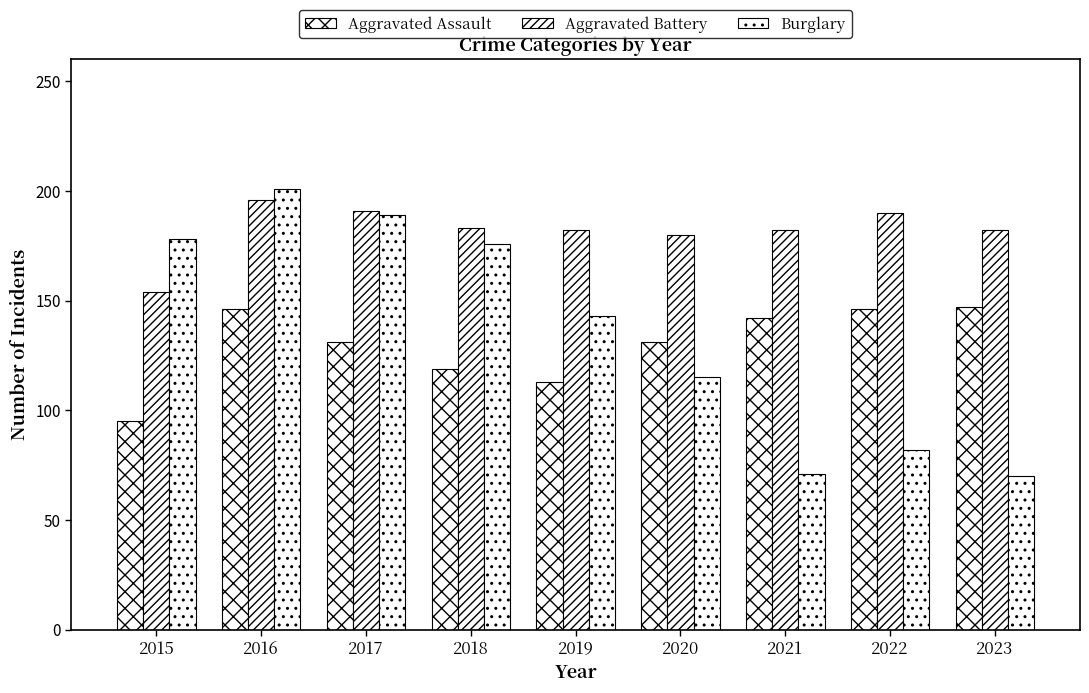

Reading left to right, transcribe all the data shown in this chart.

Aggravated Assault: 2015=95	2016=146	2017=131	2018=119	2019=113	2020=131	2021=142	2022=146	2023=147
Aggravated Battery: 2015=154	2016=196	2017=191	2018=183	2019=182	2020=180	2021=182	2022=190	2023=182
Burglary: 2015=178	2016=201	2017=189	2018=176	2019=143	2020=115	2021=71	2022=82	2023=70